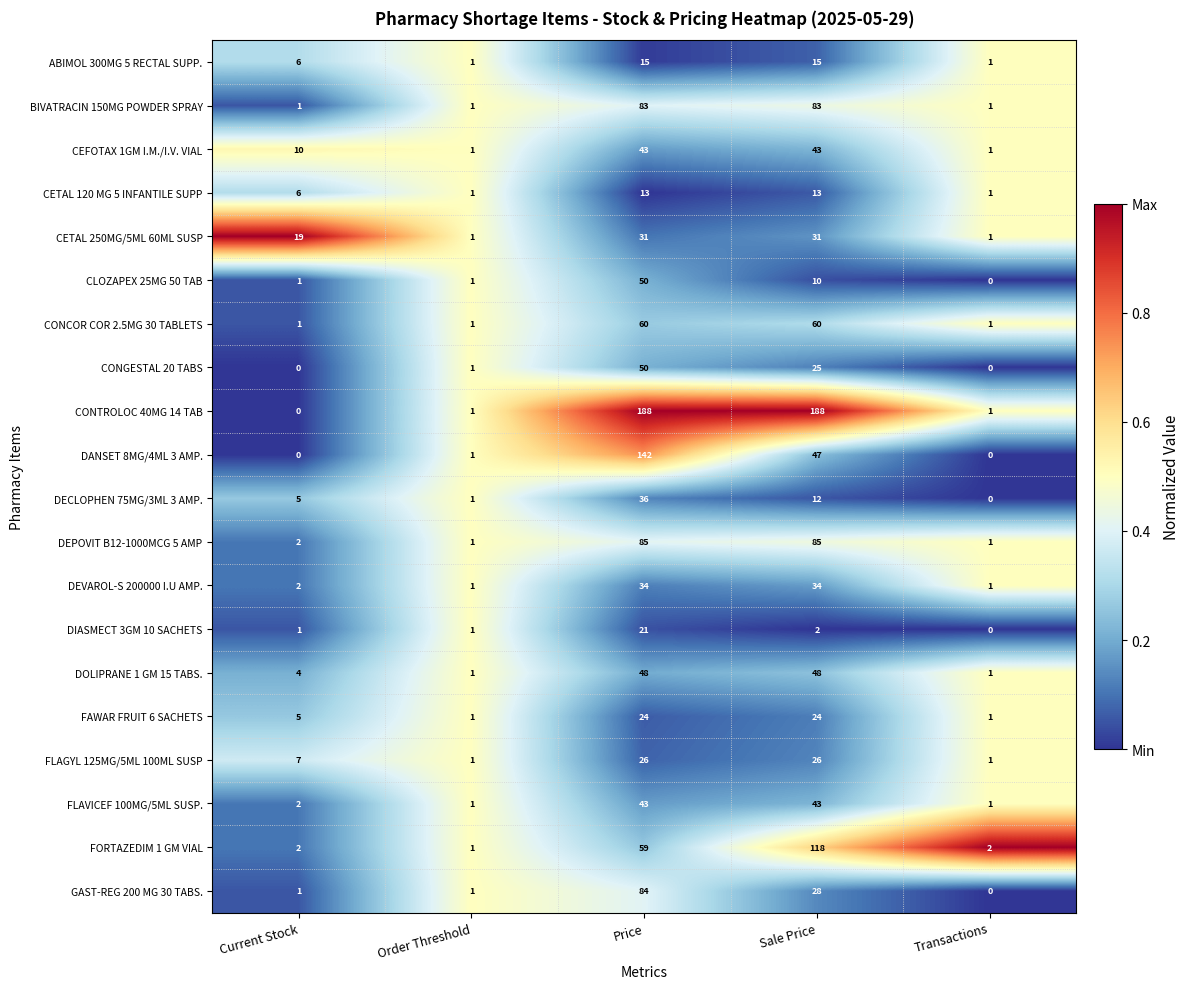

What is the difference between the maximum and second lowest values in the ABIMOL 300MG 5 RECTAL SUPP. series?

14